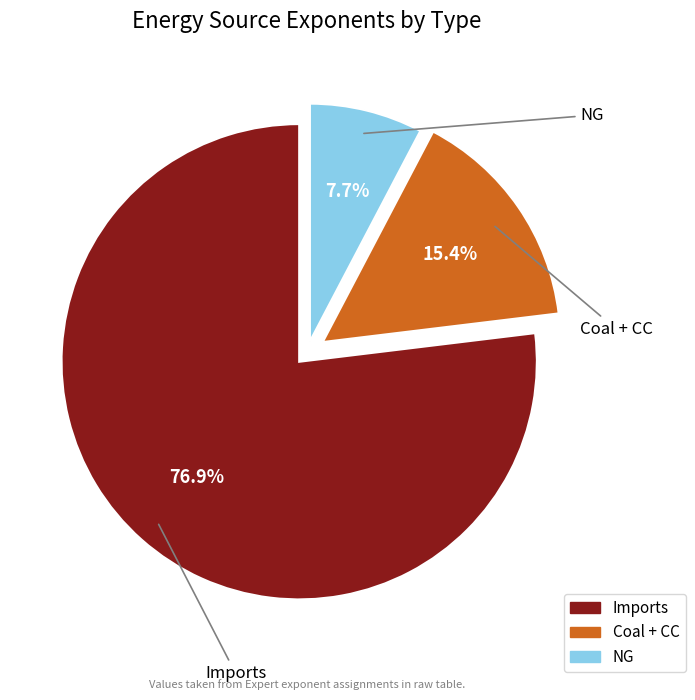

Is it true that NG is 8% of the pie?

True